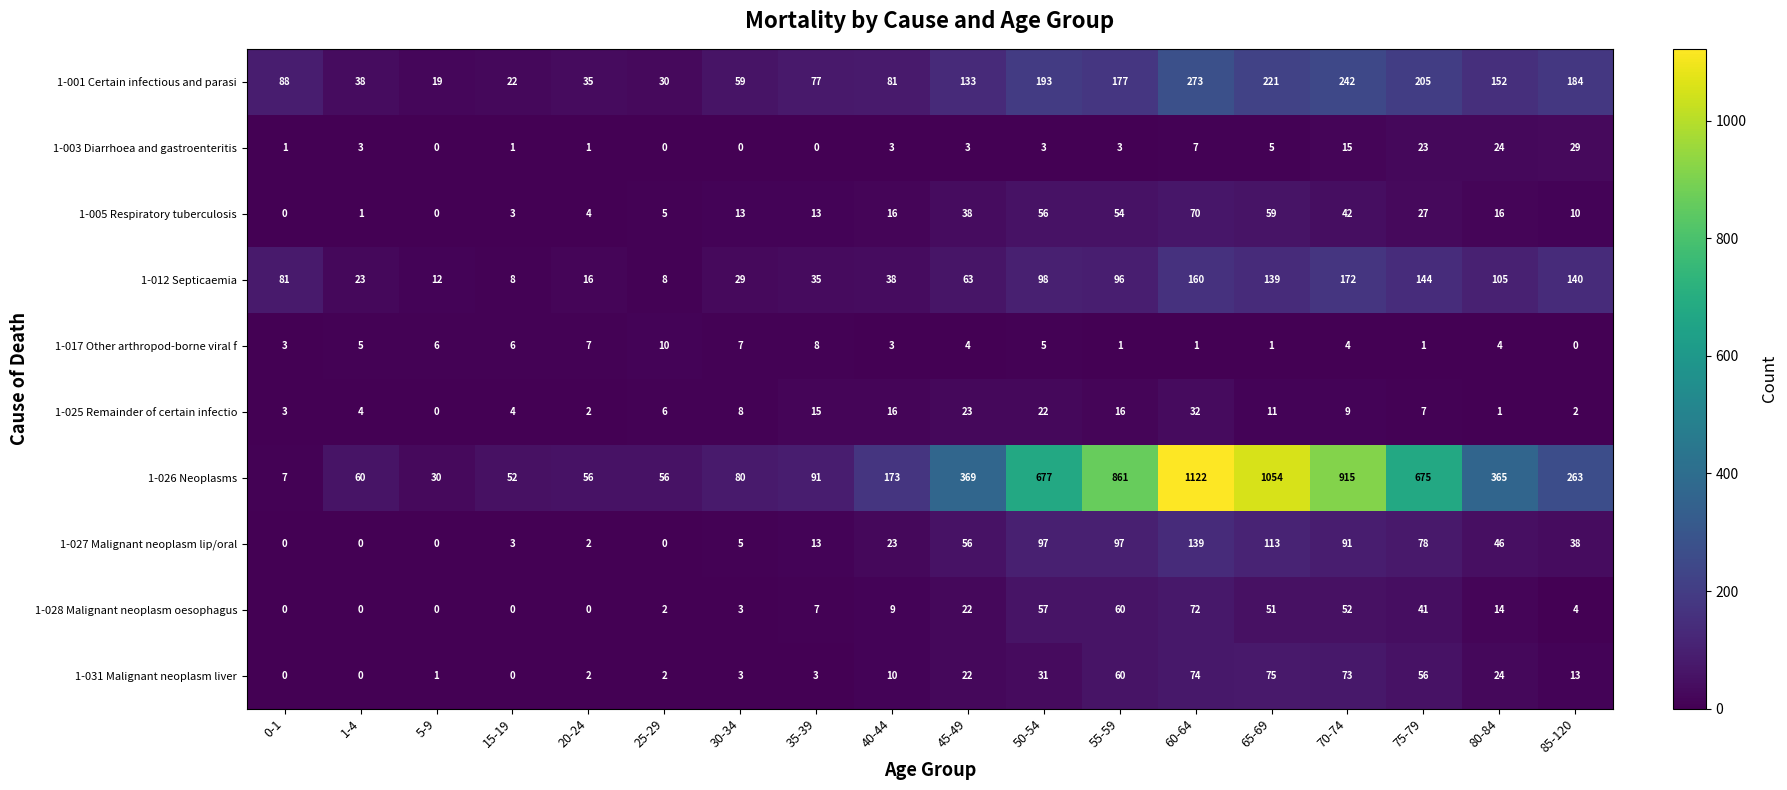

At which category is the sum across all series the highest?

60-64